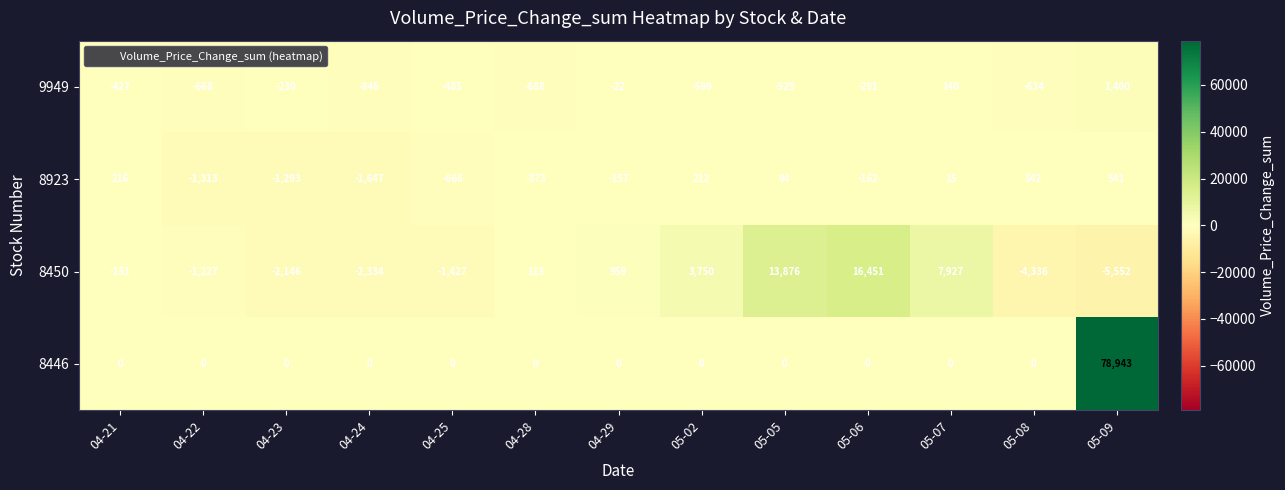

At 05-08, list the series in order from smallest to largest.

8450, 9949, 8446, 8923